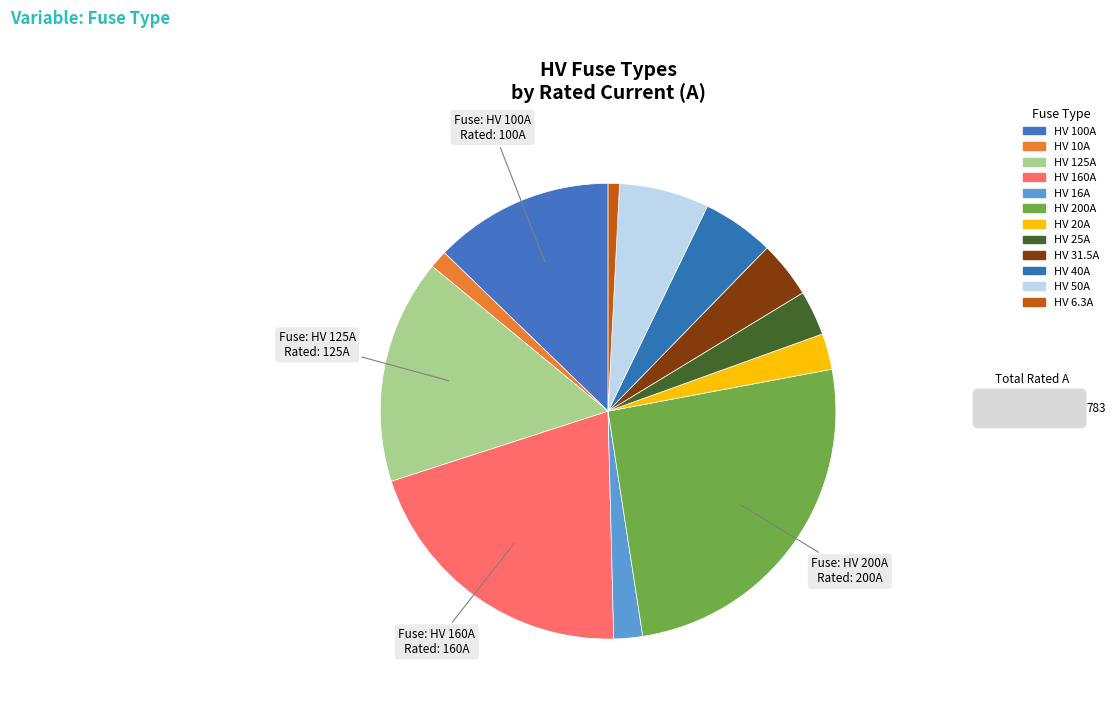

To the nearest percent, what percentage of the pie is HV 20A?

3%